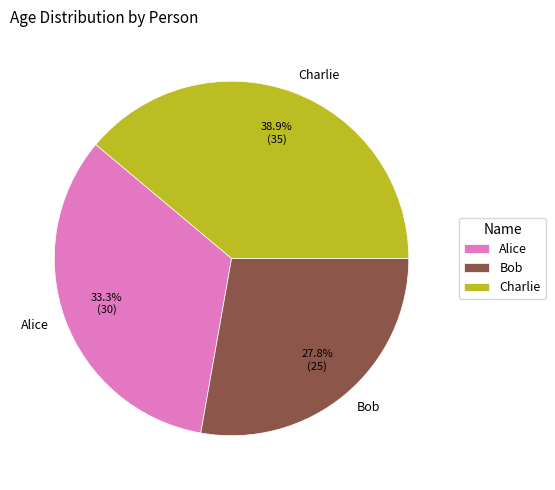

Approximately how many times larger is the value at Alice compared to Bob?

1.2